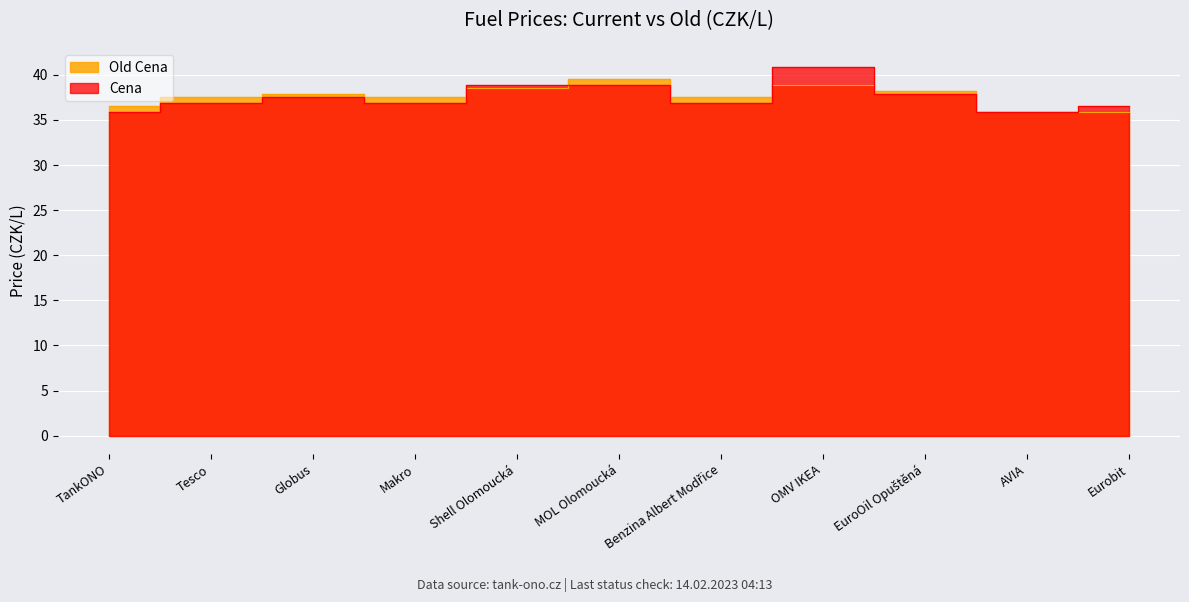

Reading right to left, what are all the values shown in this chart?

Old Cena: Eurobit=35.9	AVIA=35.9	EuroOil Opuštěná=38.2	OMV IKEA=38.9	Benzina Albert Modřice=37.5	MOL Olomoucká=39.5	Shell Olomoucká=38.5	Makro=37.5	Globus=37.9	Tesco=37.5	TankONO=36.5
Cena: Eurobit=36.5	AVIA=35.9	EuroOil Opuštěná=37.9	OMV IKEA=40.9	Benzina Albert Modřice=36.9	MOL Olomoucká=38.9	Shell Olomoucká=38.9	Makro=36.9	Globus=37.5	Tesco=36.9	TankONO=35.9